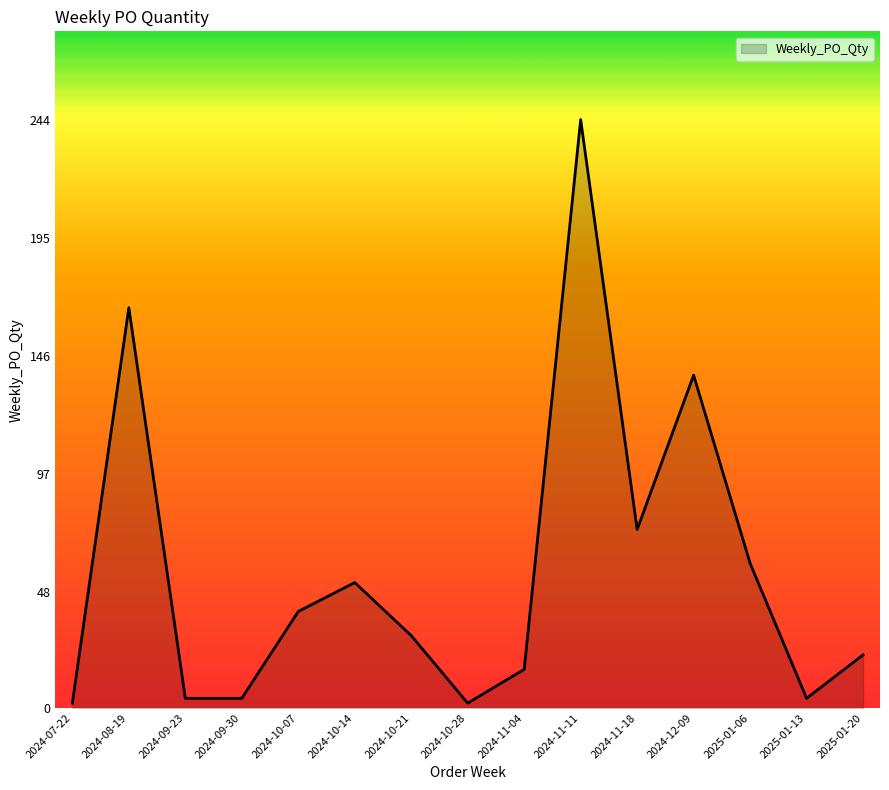

What position from the right is 2024-10-07?

11